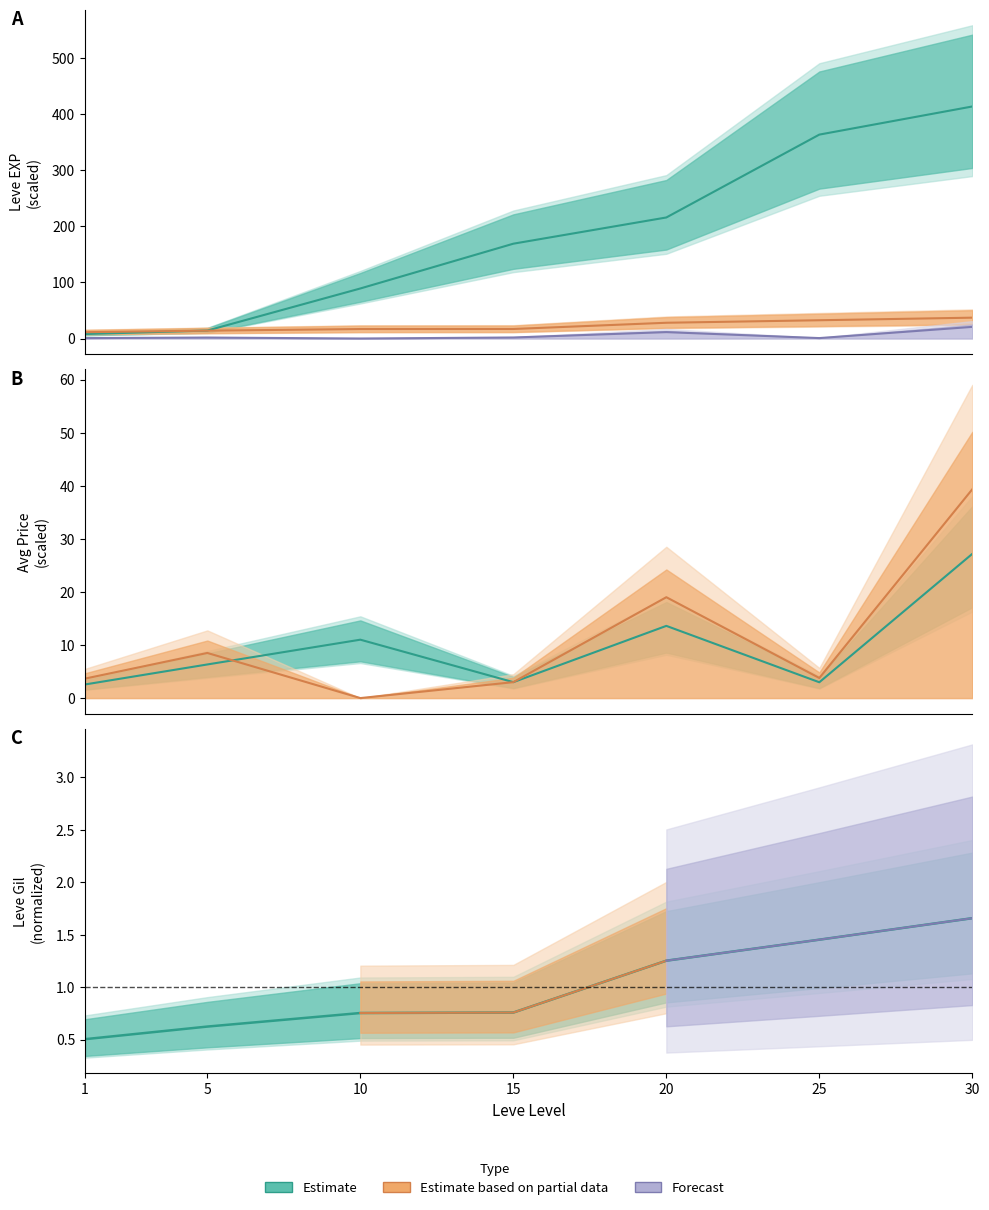

True or false: currentAveragePriceHQ and Leve EXP intersect in this chart.

False